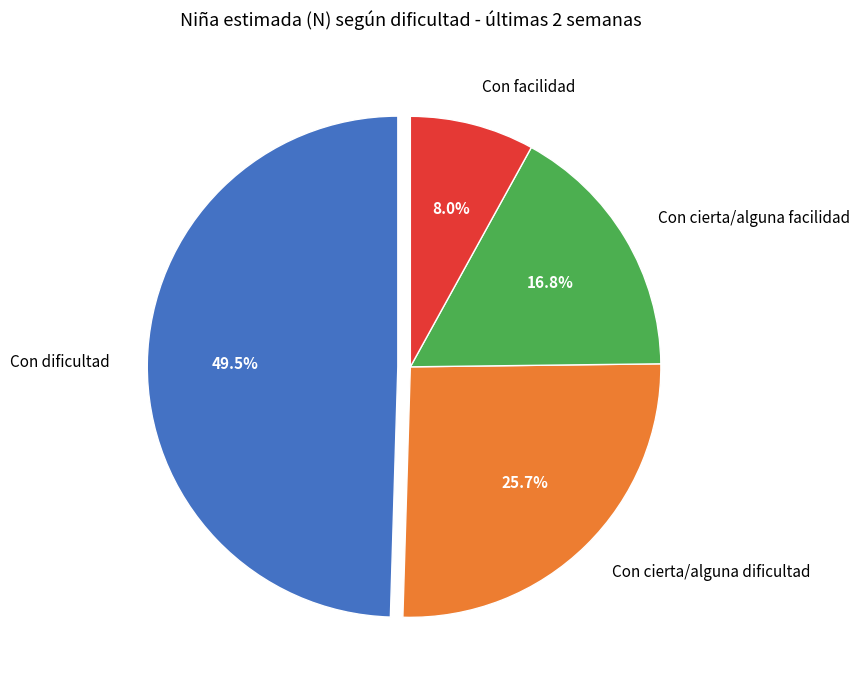

Rank the categories by value from highest to lowest.

Con dificultad, Con cierta/alguna dificultad, Con cierta/alguna facilidad, Con facilidad